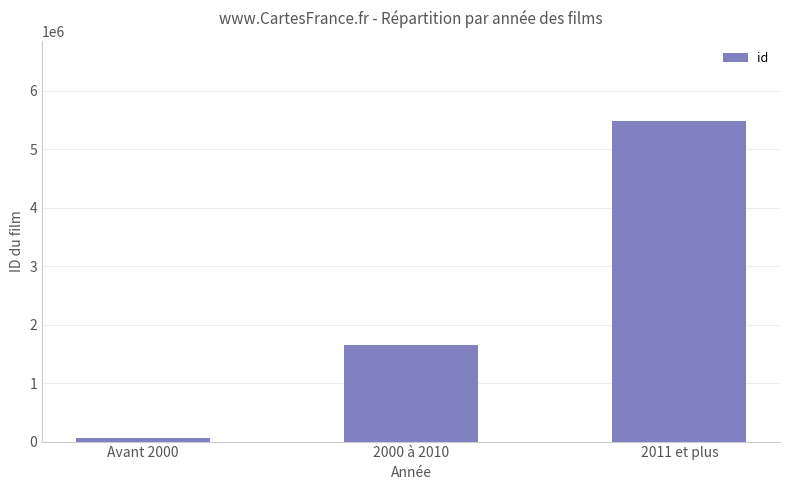

How many bars are there in total?

3